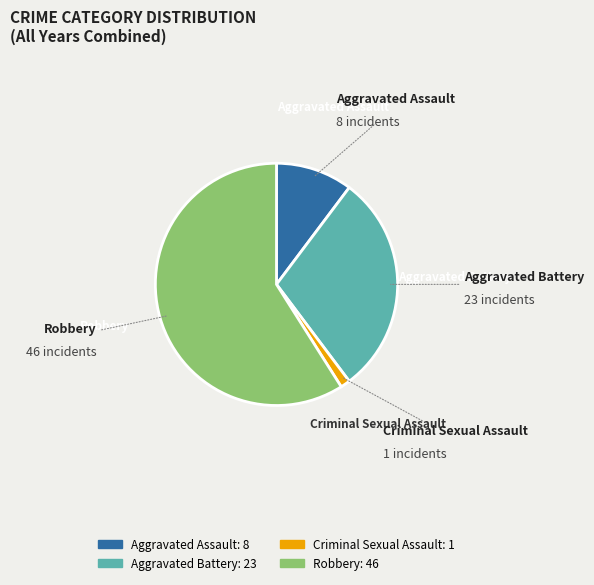

Is the sum of Aggravated Battery and Robbery greater than half?

Yes